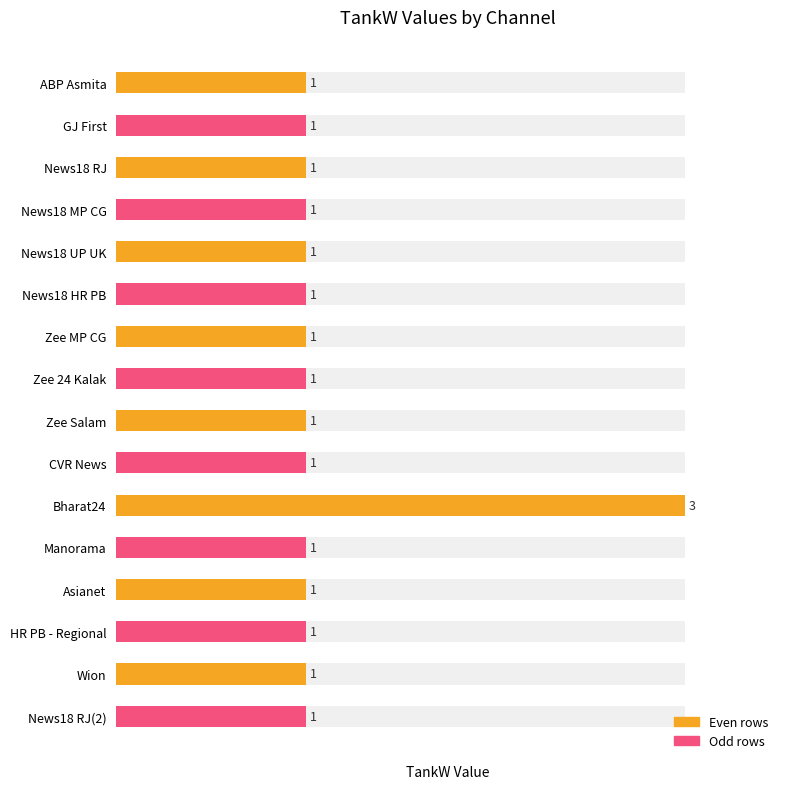

Reading left to right, extract all data points from this chart.

ABP Asmita=1	GJ First=1	News18 RJ=1	News18 MP CG=1	News18 UP UK=1	News18 HR PB=1	Zee MP CG=1	Zee 24 Kalak=1	Zee Salam=1	CVR News=1	Bharat24=3	Manorama=1	Asianet=1	HR PB - Regional=1	Wion=1	News18 RJ(2)=1